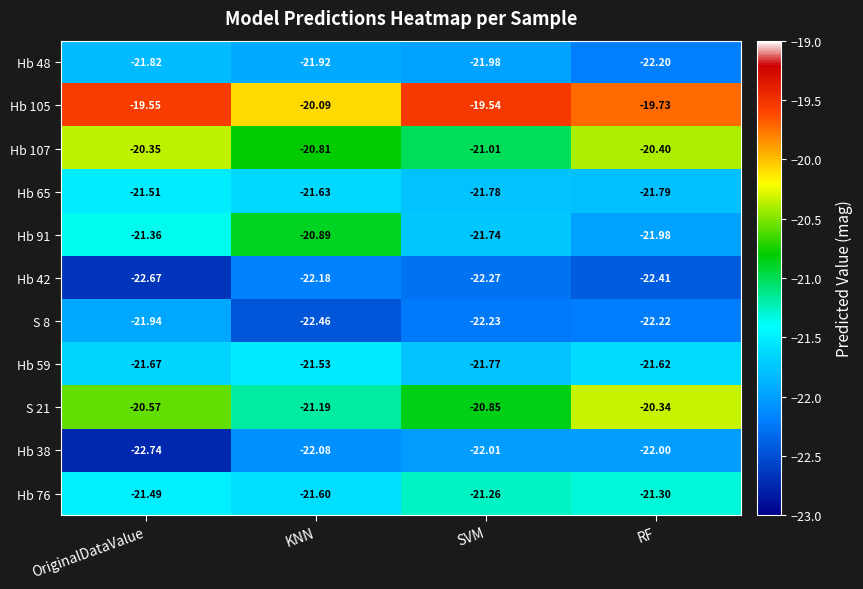

How many distinct data groups are displayed?

11